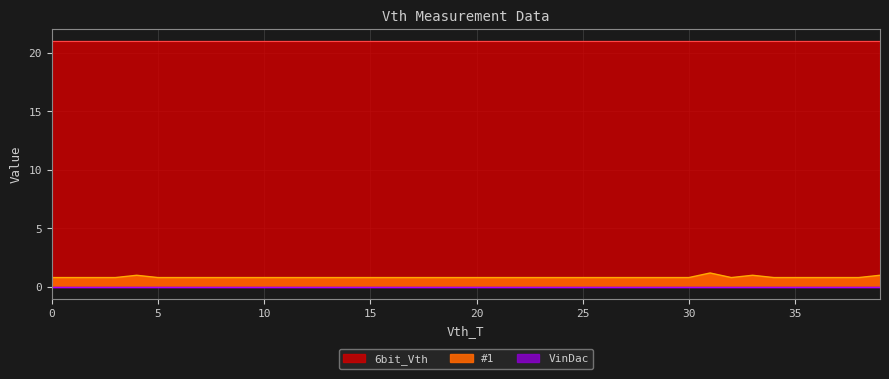

How many series are shown in this chart?

3